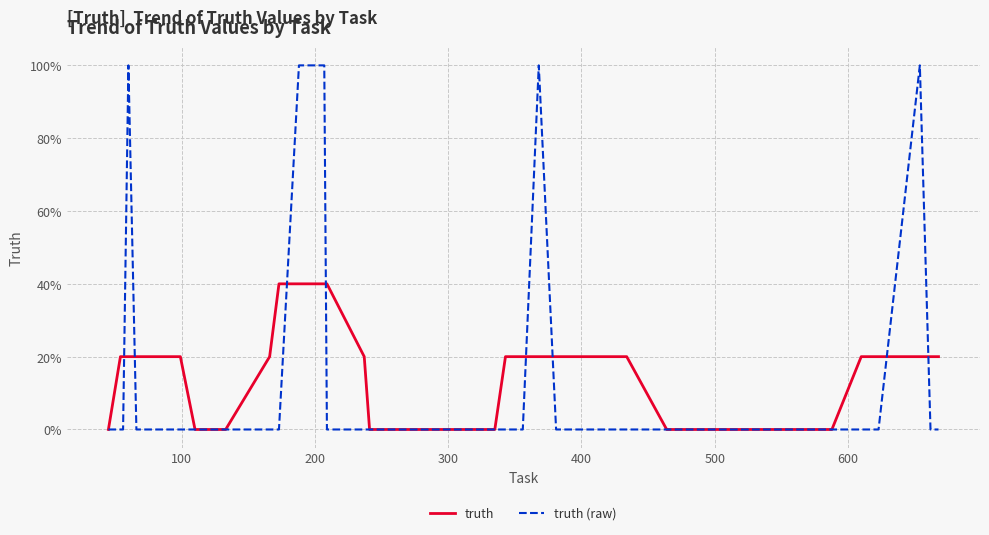

What are all the series names shown in the legend?

truth, truth (raw)